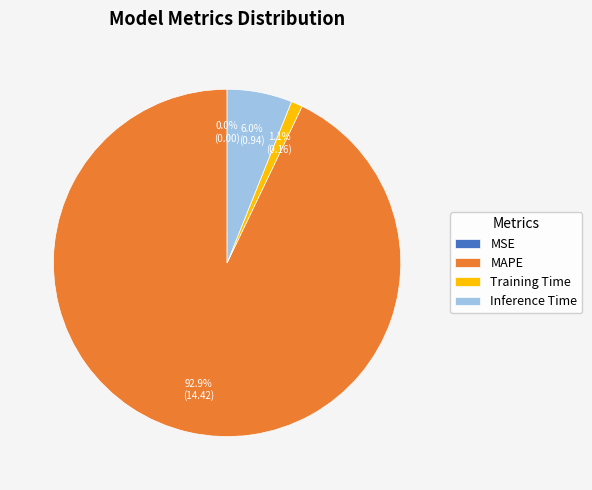

Is the sum of Training Time and MAPE greater than half?

Yes